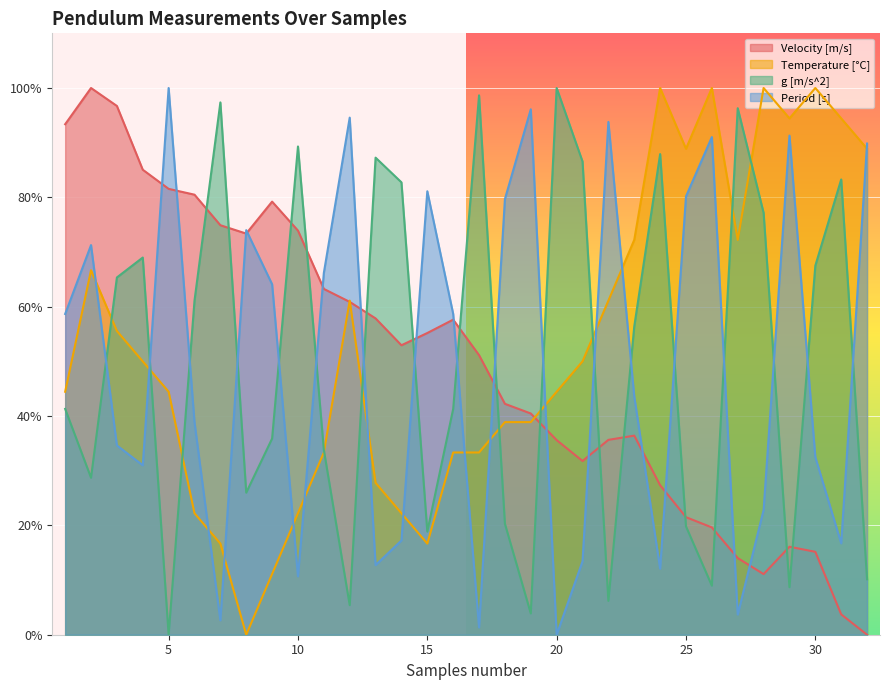

Where is Temperature [°C] nearest to the value 50?

4